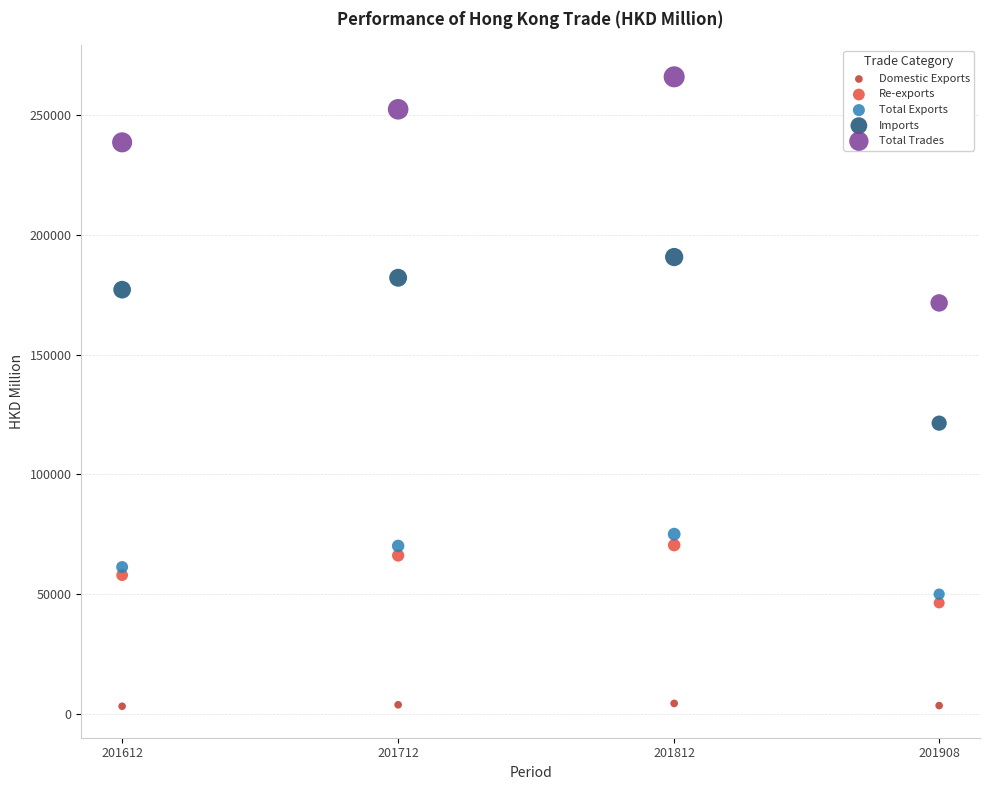

What are all the series names shown in the legend?

Domestic Exports, Re-exports, Total Exports, Imports, Total Trades